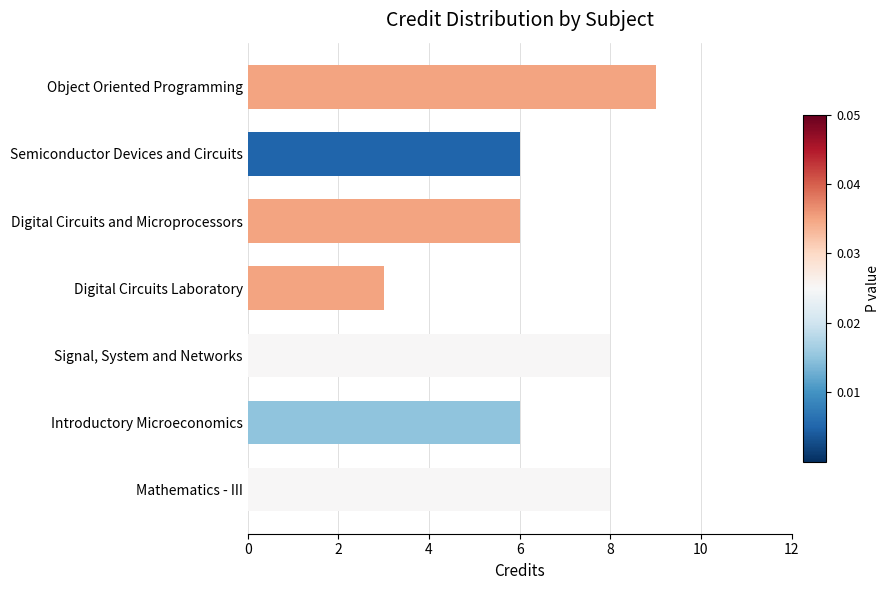

At which category does the chart reach its minimum across all series?

Digital Circuits Laboratory